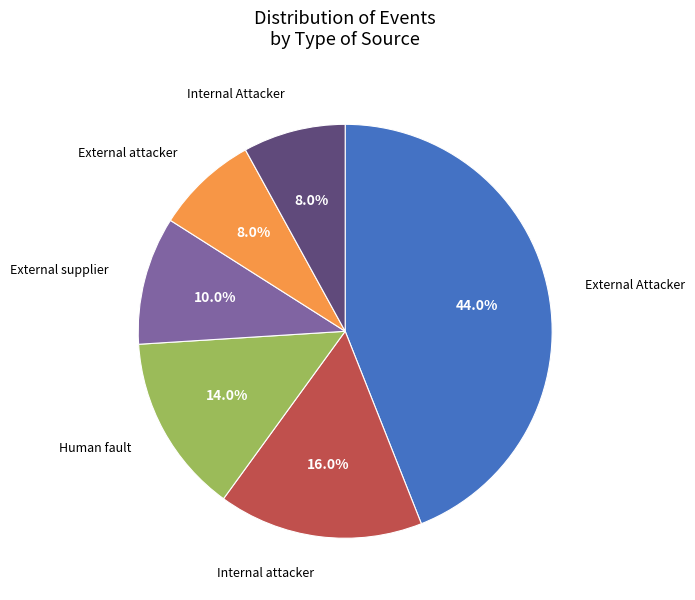

What percentage is the External supplier slice, to the nearest percent?

10%